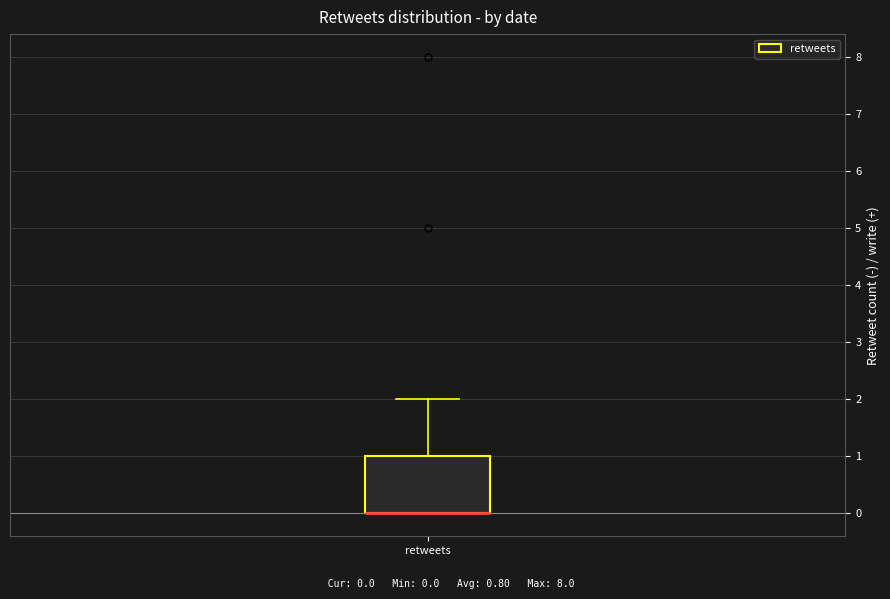

Read this box plot against the y-axis: the position of the median line, the range covered by the box, and the ends of both whiskers. The values are not printed on the chart, so give them approximately, as read against the axis.

median 0 (drawn on the box's lower edge), box 0 to 1, whiskers 0 to 2